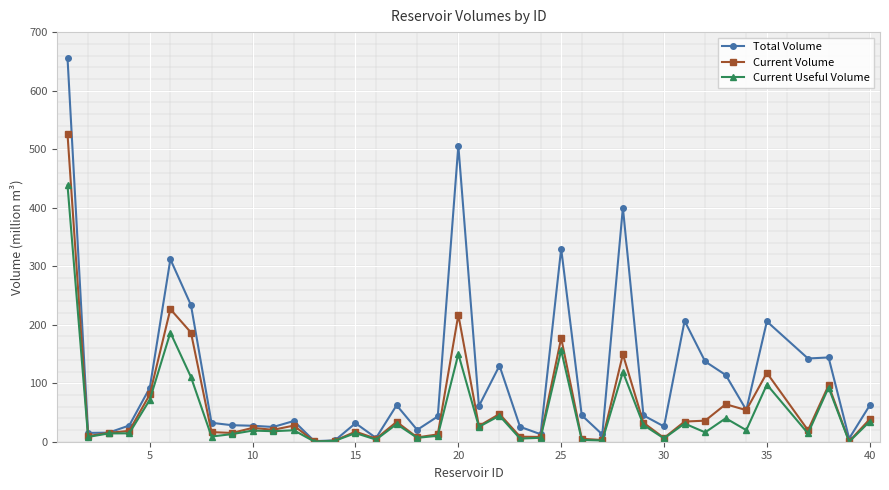

Which series has the largest total across all categories?

Total Volume